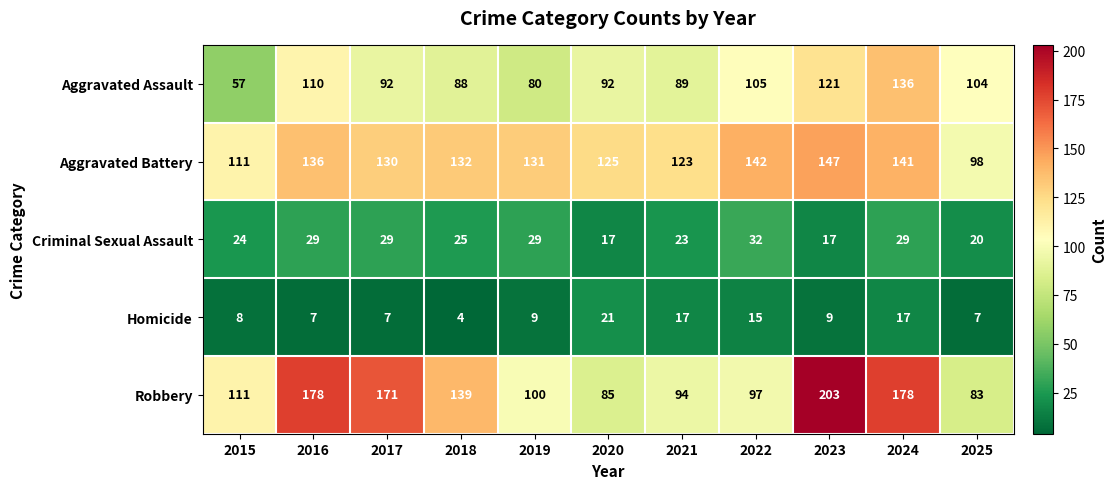

At which label is Criminal Sexual Assault closest to 24?

2015